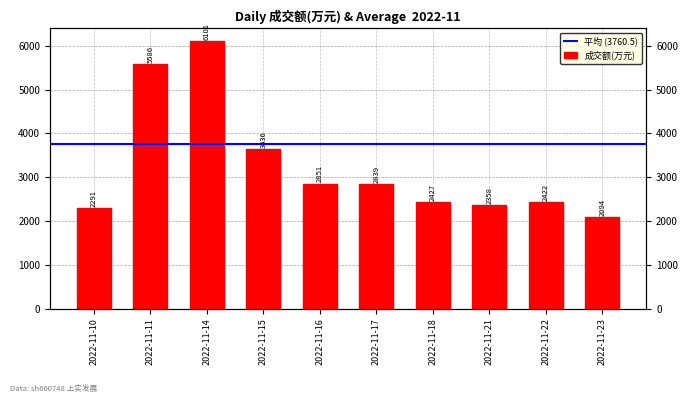

What is the average value?

3260